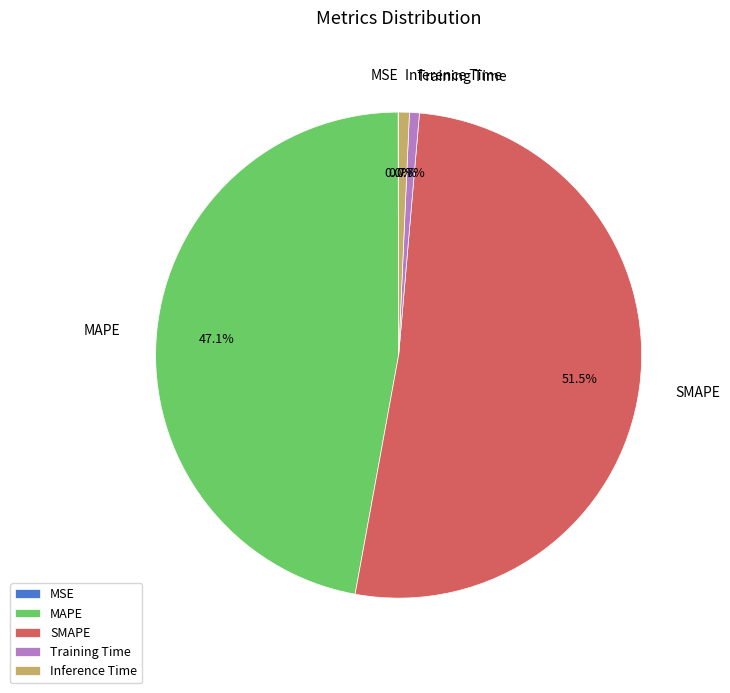

Does any single category account for the majority?

Yes